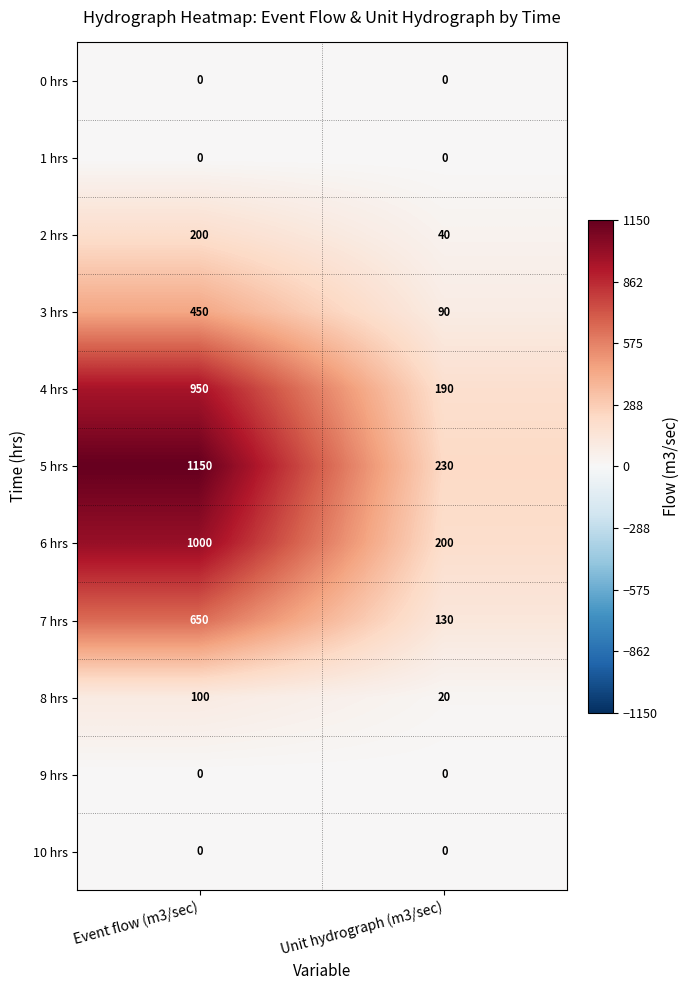

Reading left to right, extract all data points from this chart.

0 hrs: 0	0
1 hrs: 0	0
2 hrs: 200	40
3 hrs: 450	90
4 hrs: 950	190
5 hrs: 1150	230
6 hrs: 1000	200
7 hrs: 650	130
8 hrs: 100	20
9 hrs: 0	0
10 hrs: 0	0